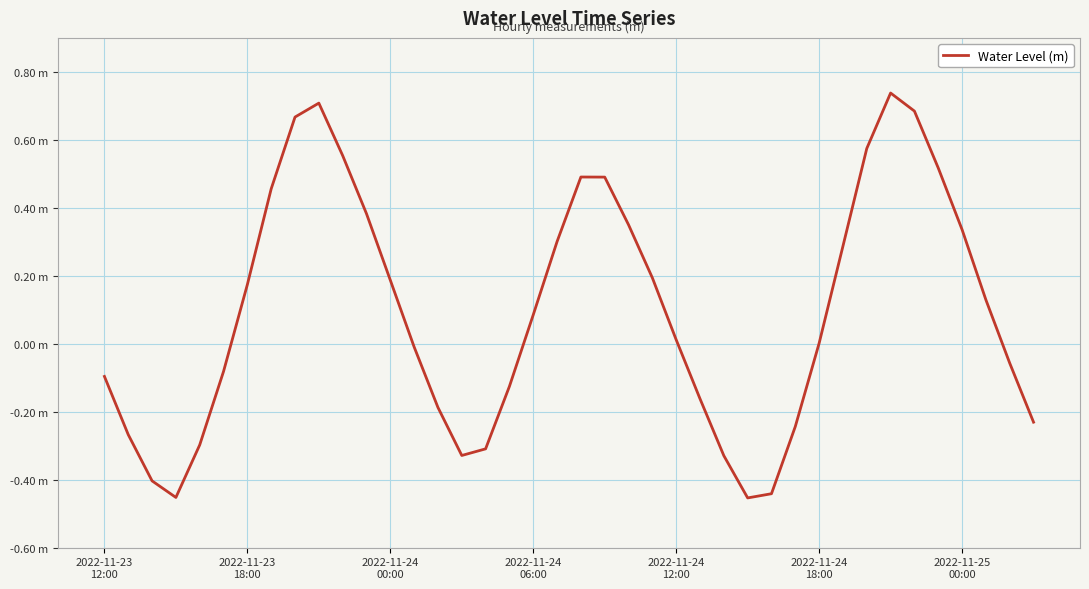

Is this an area chart (filled region under the line)?

No